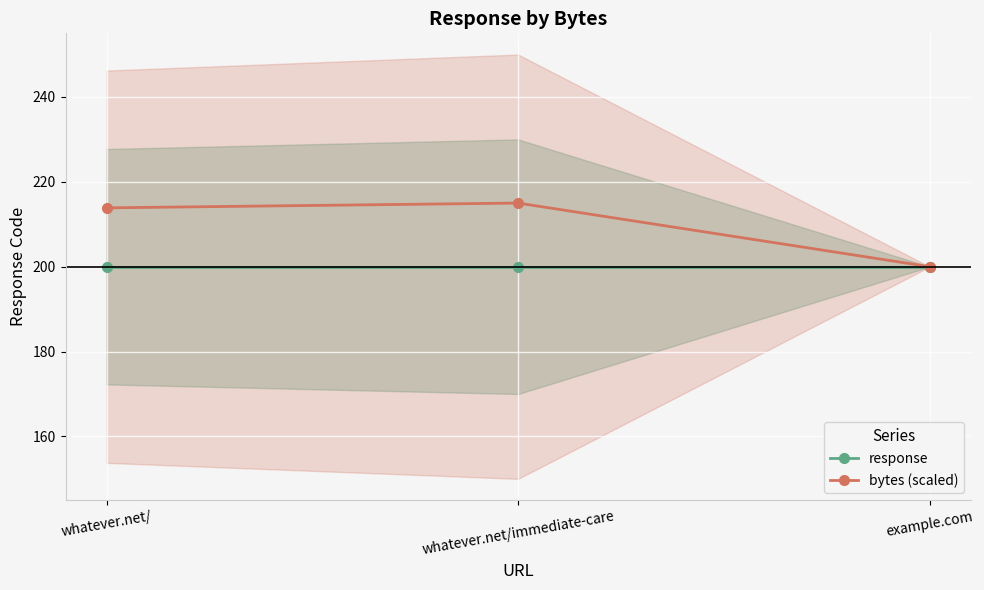

Where does the bytes (scaled) series first go above 213?

whatever.net/